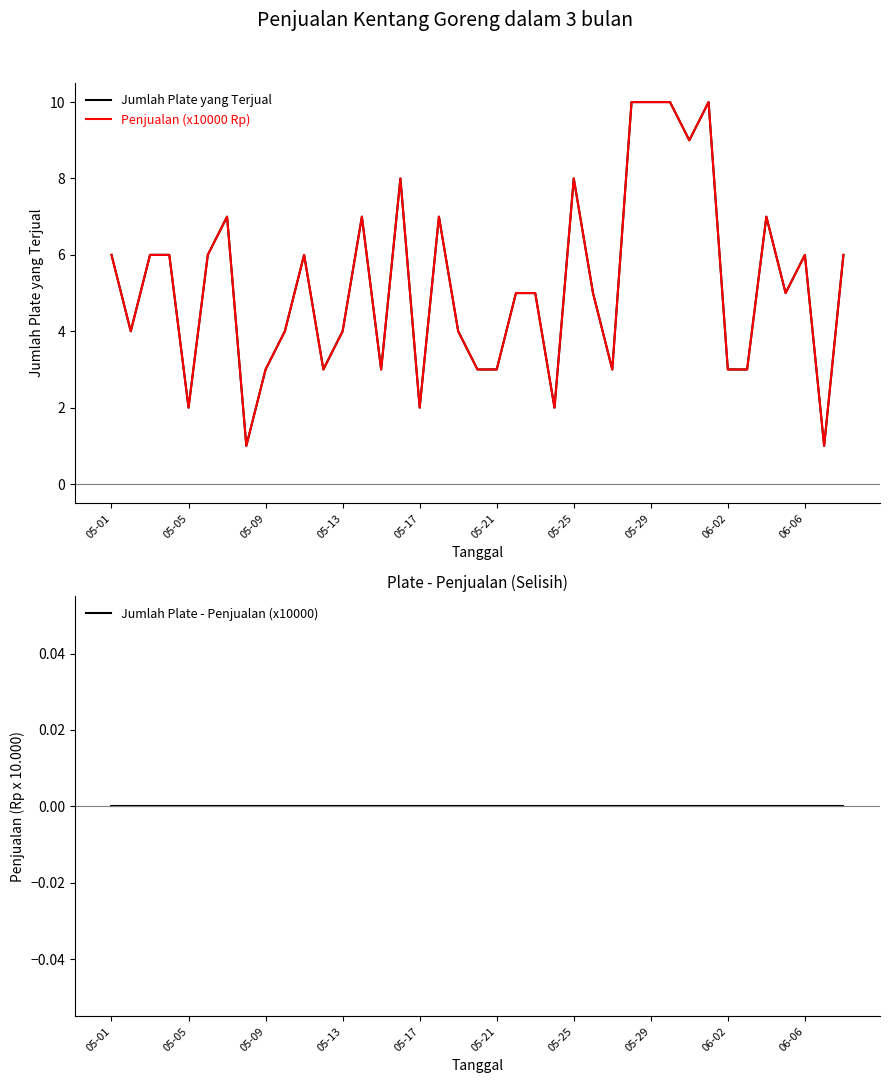

The Jumlah Plate yang Terjual series shows 15 at 30. True or false?

False